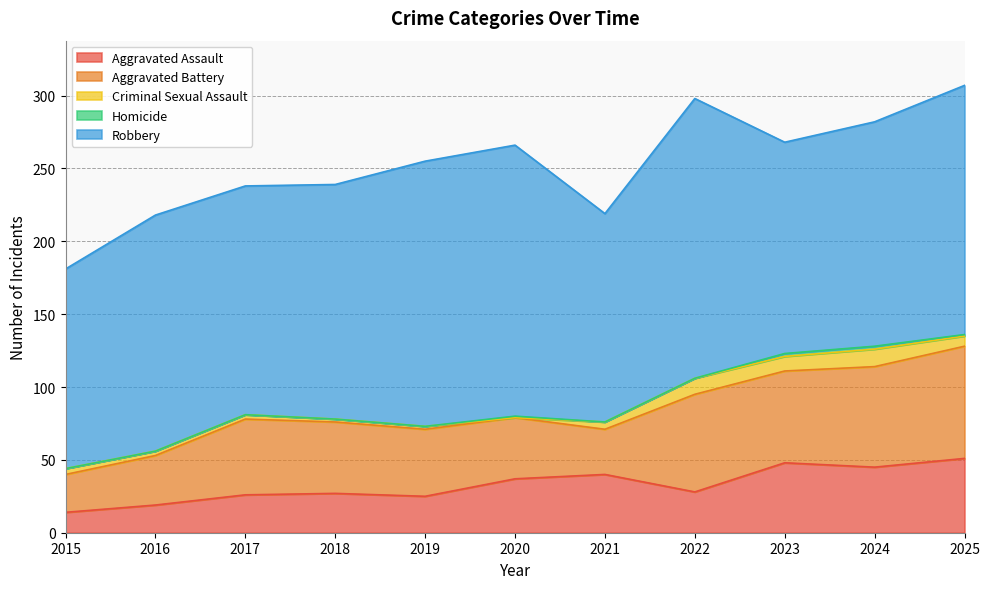

Which series has the widest spread of values?

Robbery